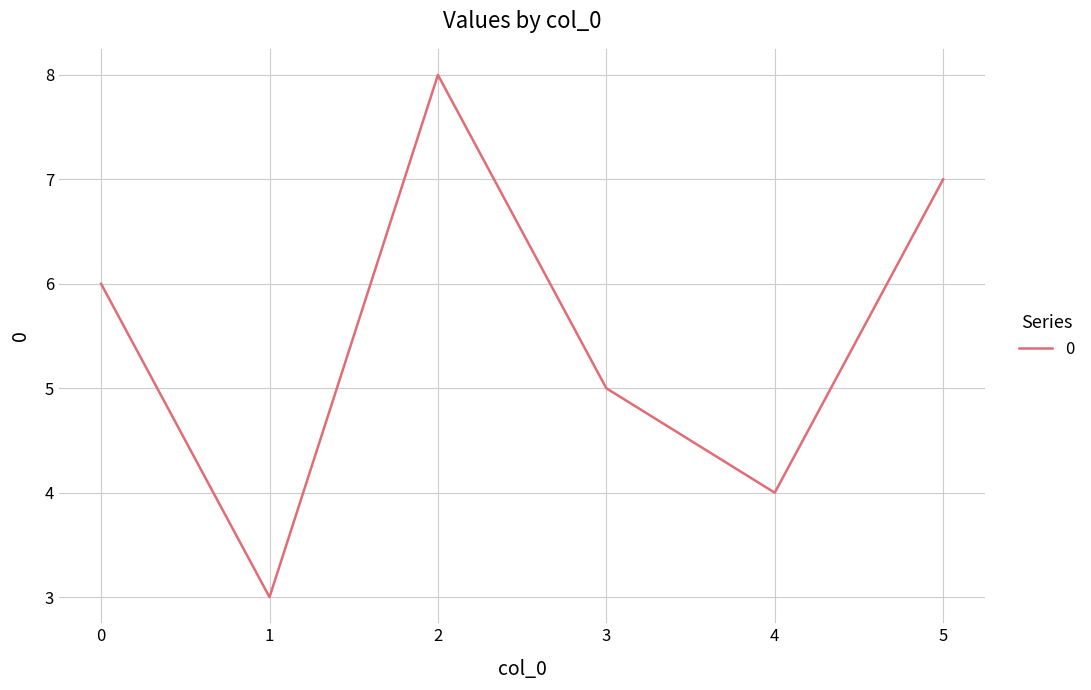

What is the difference between the maximum and minimum values?

5